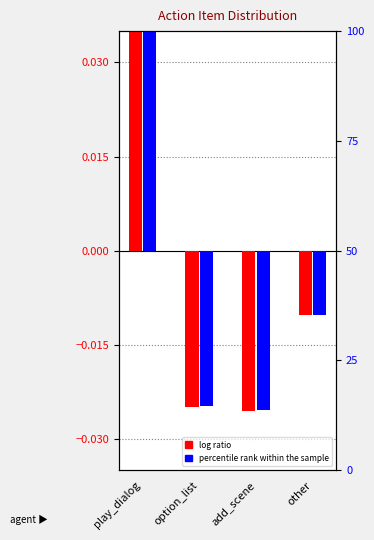

Reading left to right, list all the values displayed in this chart.

log ratio: 0.1	-0.0	-0.0	-0.0
percentile rank within the sample: 0.1	-0.0	-0.0	-0.0